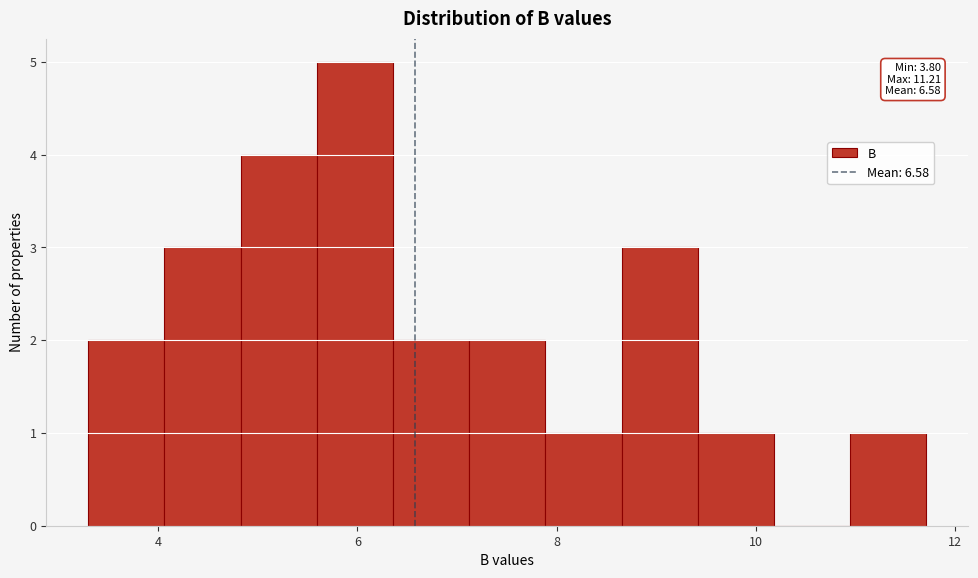

Read against the x-axis, roughly where is the centre of the tallest bar?

6.0